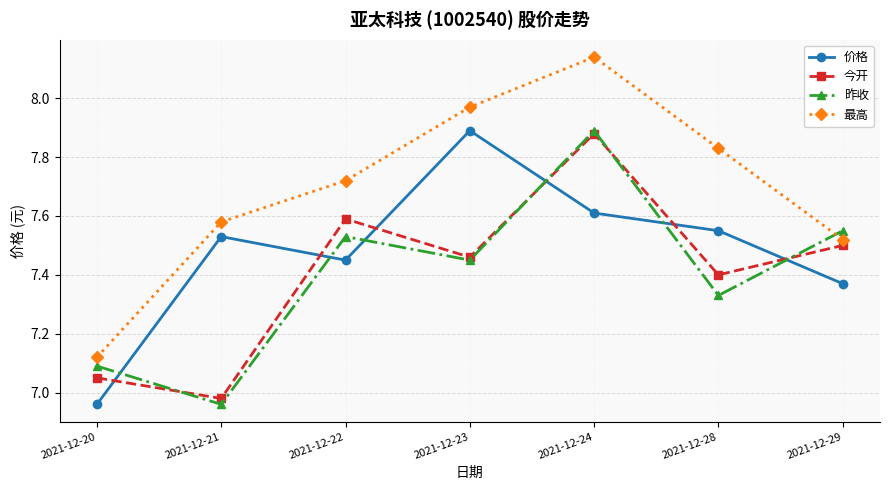

At which label does 昨收 first exceed 7?

2021-12-20